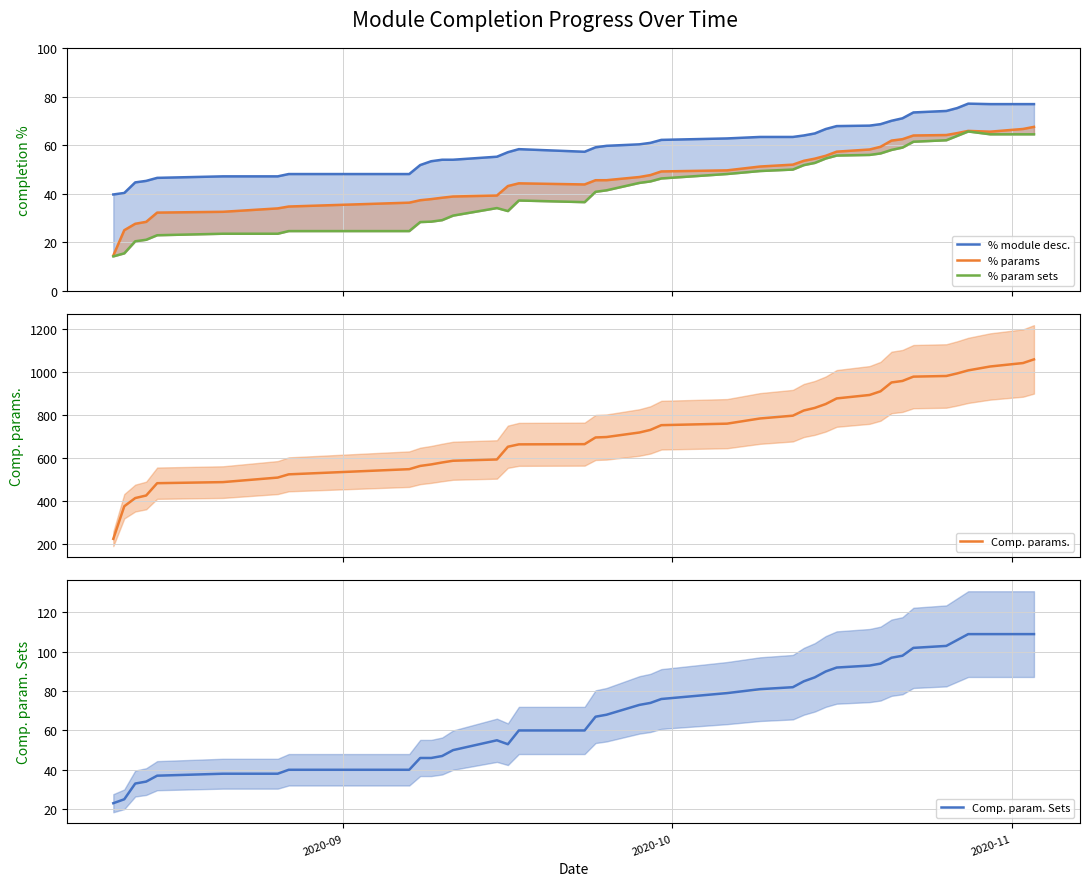

What is the minimum value for Comp. params.?

226